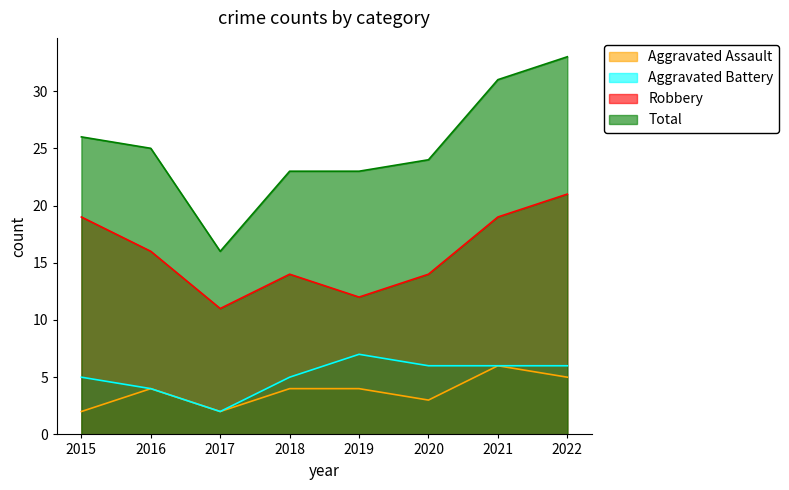

Rank the series at 2018 from highest to lowest value.

Total, Robbery, Aggravated Battery, Aggravated Assault